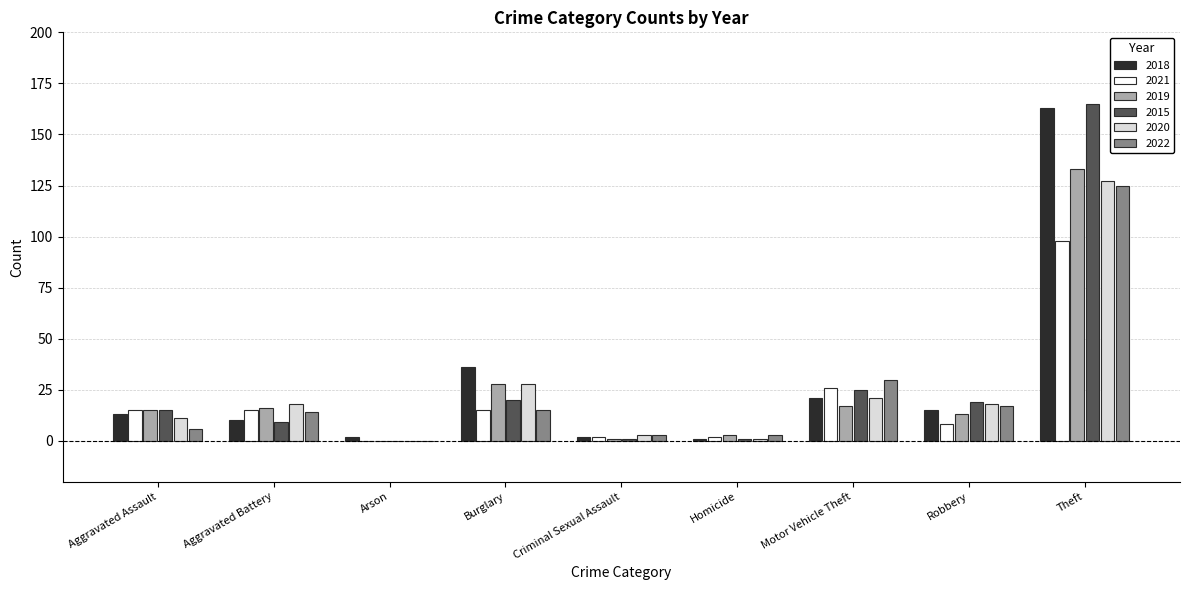

Which category has the highest value in the 2019 series?

Theft